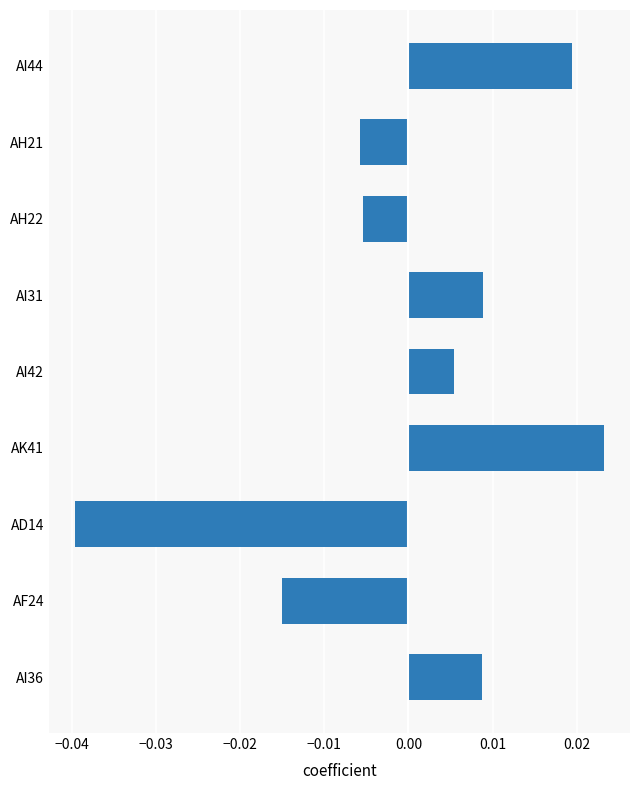

True or false: the data shows -0.1 at AD14.

False